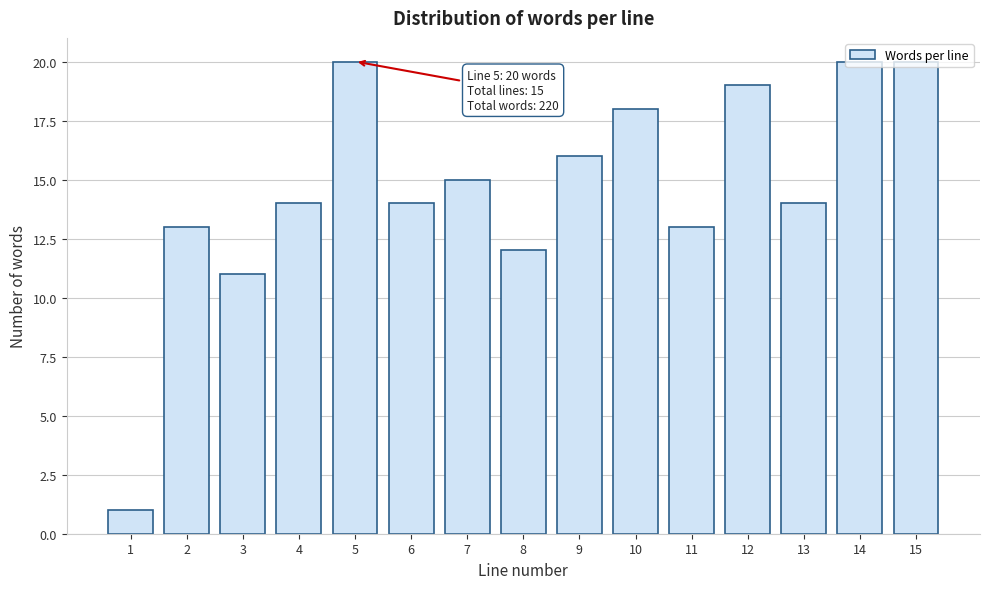

What is the difference between the maximum and second lowest values?

9